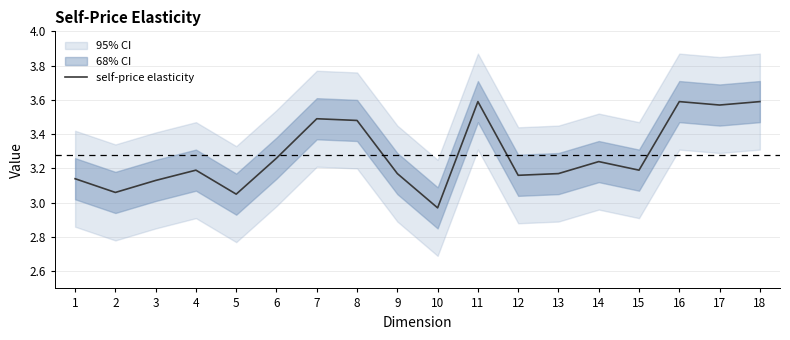

What is the average value?

3.3